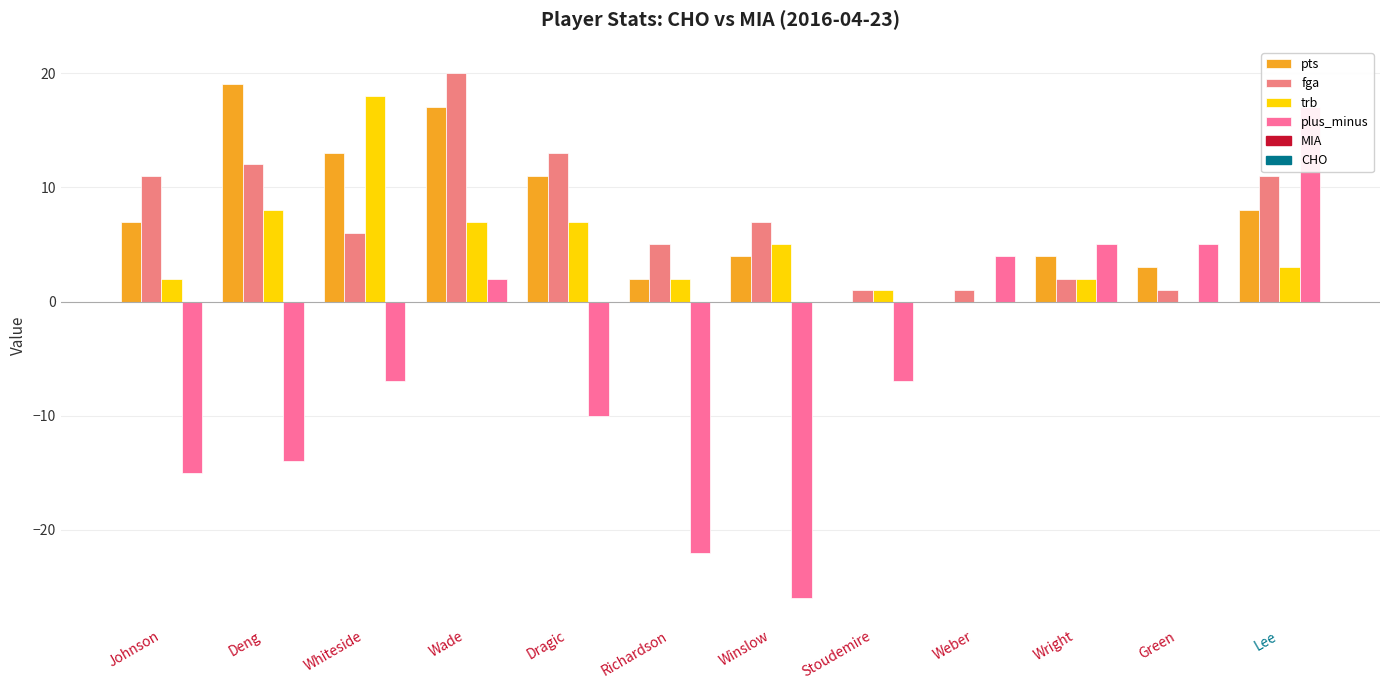

Between Richardson and Deng, which is larger?

Deng